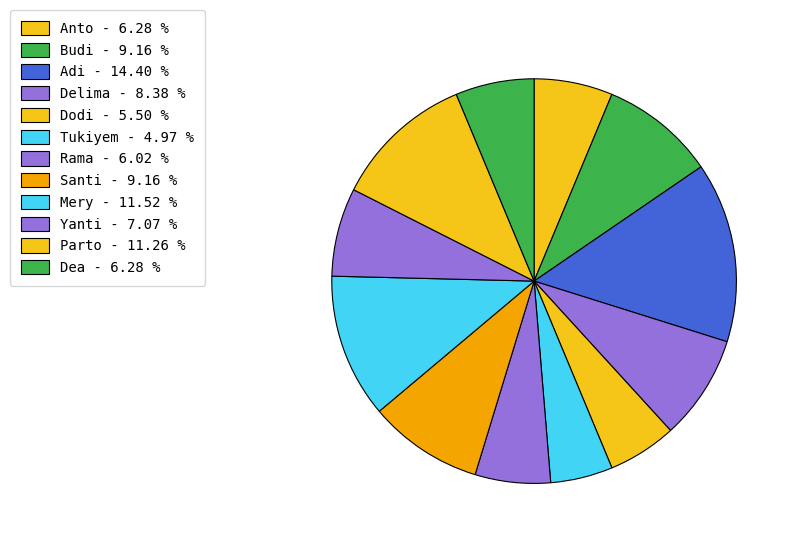

True or false: Yanti accounts for 7% of the total.

True